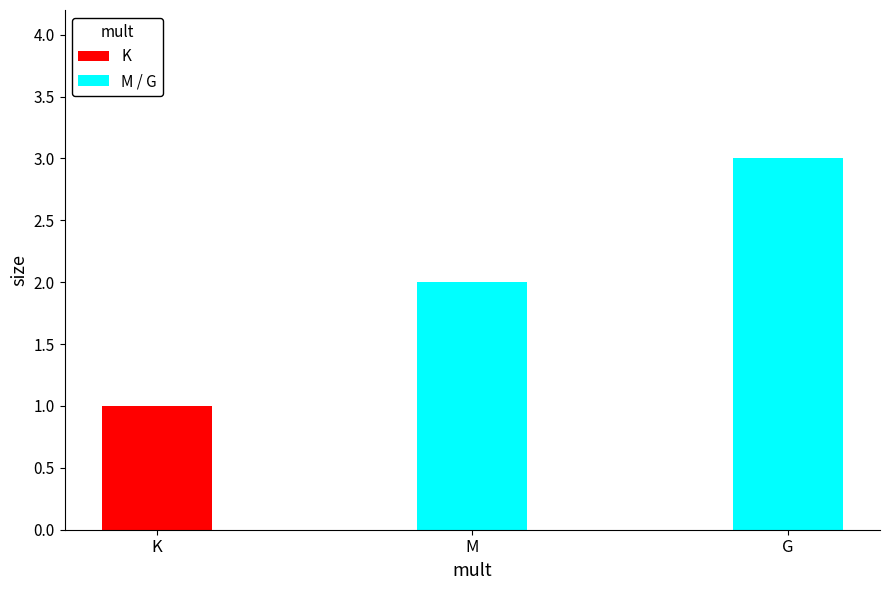

Does the chart contain stacked bars?

No